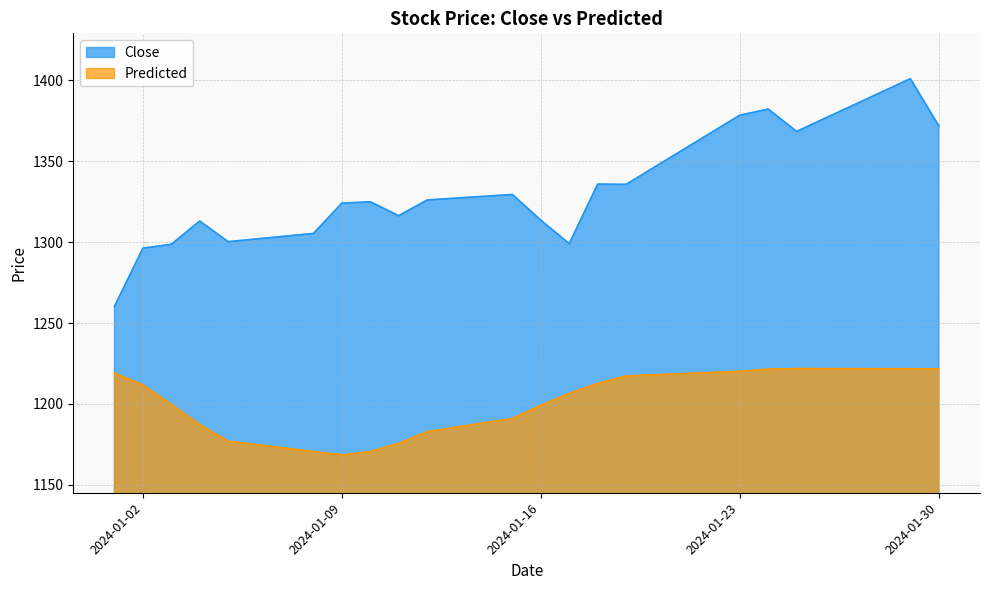

Reading left to right, extract all data points from this chart.

Close: 2024-01-01=1260.2	2024-01-02=1296.2	2024-01-03=1298.6	2024-01-04=1312.9	2024-01-05=1300.2	2024-01-08=1305.3	2024-01-09=1324.0	2024-01-10=1324.8	2024-01-11=1316.2	2024-01-12=1325.9	2024-01-15=1329.3	2024-01-16=1313.4	2024-01-17=1299.0	2024-01-18=1335.8	2024-01-19=1335.6	2024-01-23=1378.3	2024-01-24=1382.1	2024-01-25=1368.3	2024-01-29=1400.8	2024-01-30=1371.8
Predicted: 2024-01-01=1219.1	2024-01-02=1211.7	2024-01-03=1199.8	2024-01-04=1187.2	2024-01-05=1177.0	2024-01-08=1170.6	2024-01-09=1168.6	2024-01-10=1170.6	2024-01-11=1175.7	2024-01-12=1182.9	2024-01-15=1191.1	2024-01-16=1199.2	2024-01-17=1206.5	2024-01-18=1212.7	2024-01-19=1217.3	2024-01-23=1220.1	2024-01-24=1221.5	2024-01-25=1221.8	2024-01-29=1221.7	2024-01-30=1221.6